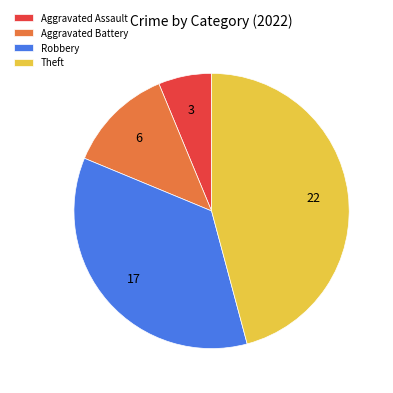

Which category has the smallest portion of the pie?

Aggravated Assault